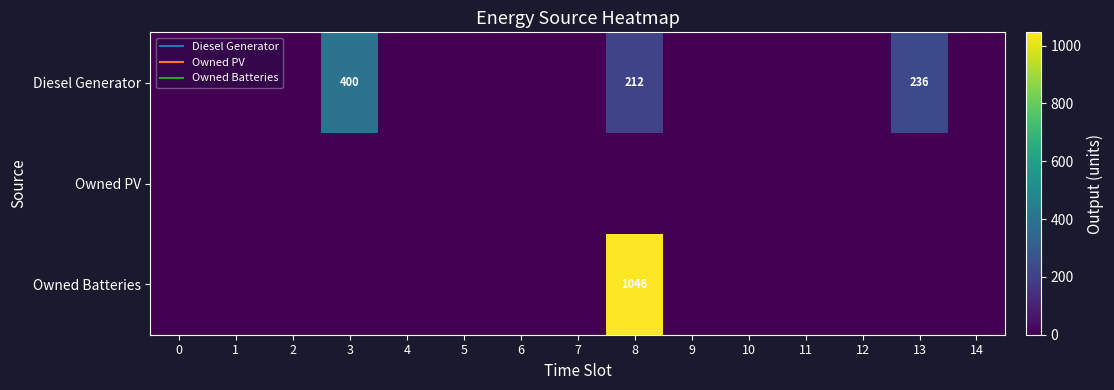

True or false: Owned Batteries has a value of 0 at 3.

True